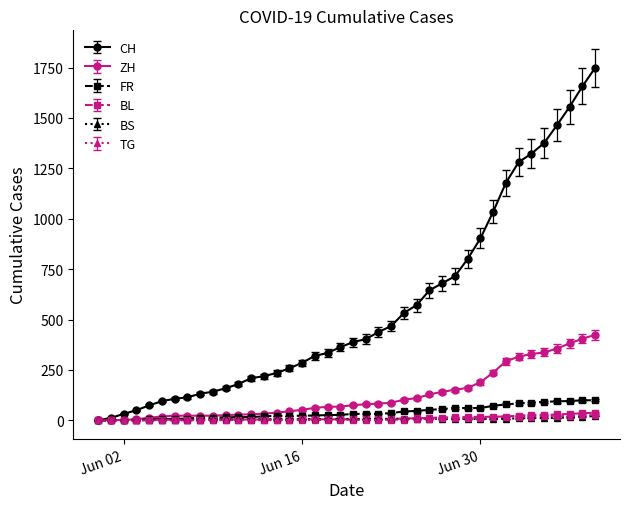

Which series has the largest total across all categories?

CH